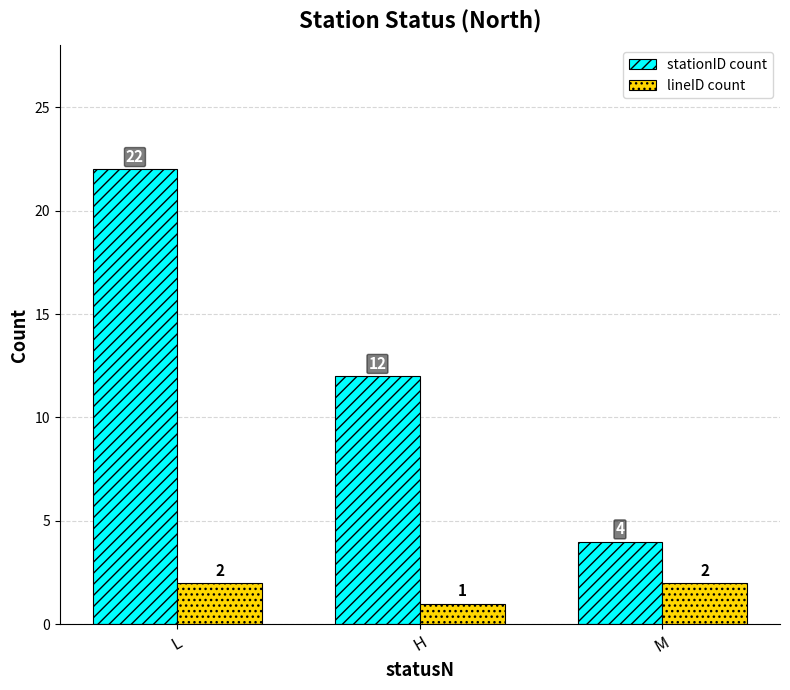

Which series has the largest total across all categories?

stationID count